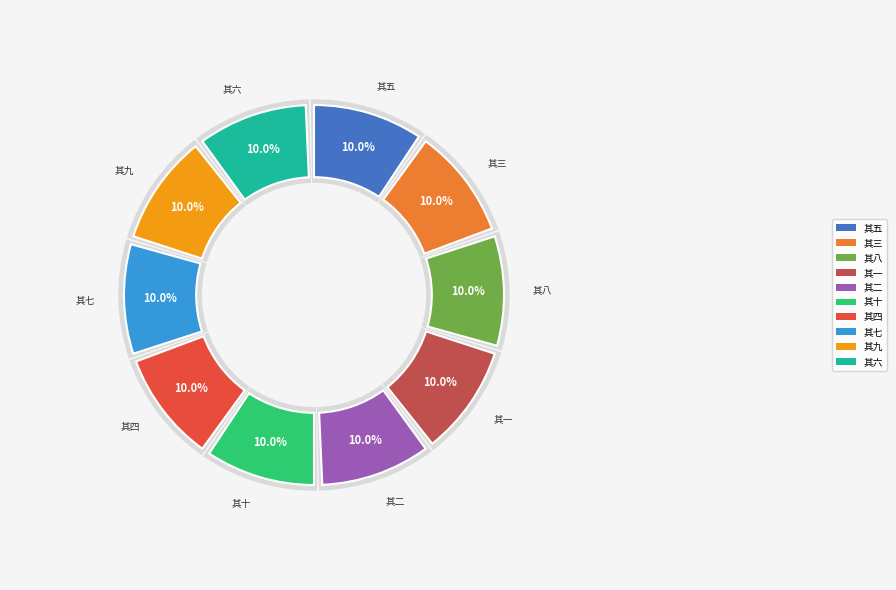

What is the ratio of the value at 小圃茅亭初成即事十绝句 其八 to the value at 小圃茅亭初成即事十绝句 其三?

1.0